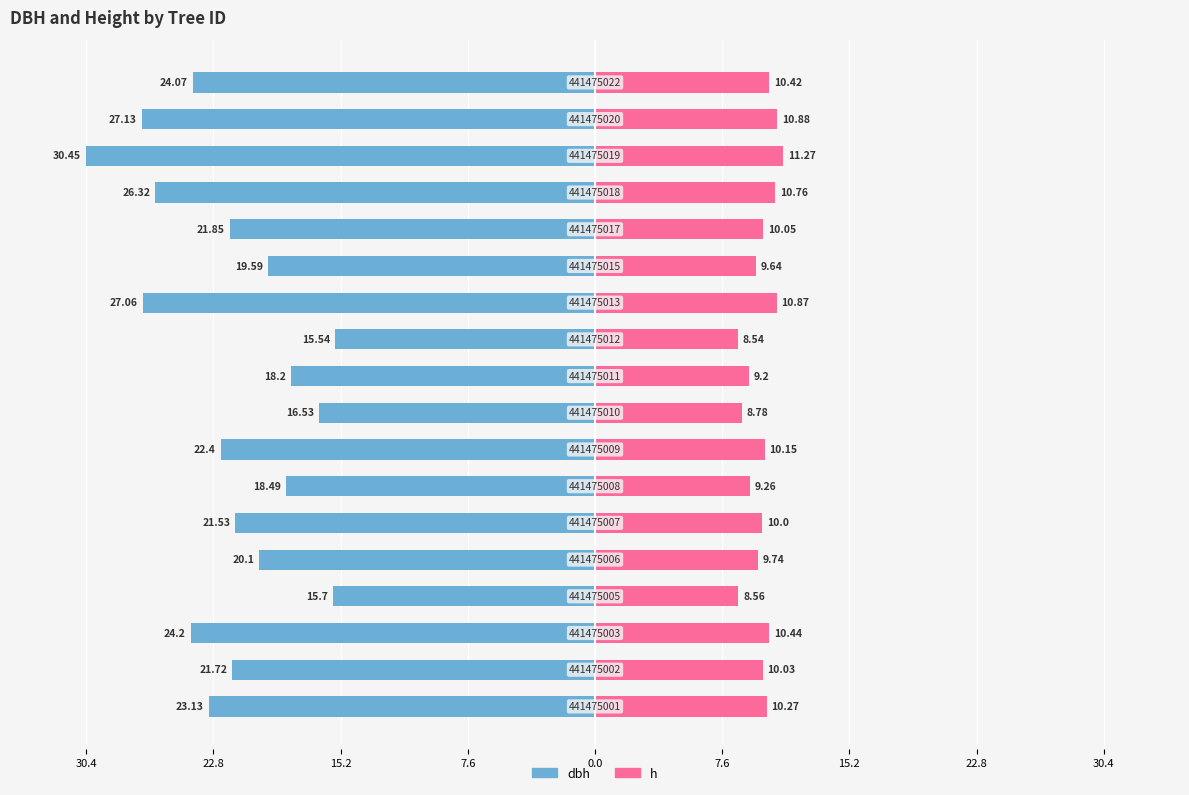

How many groups of bars are there?

18